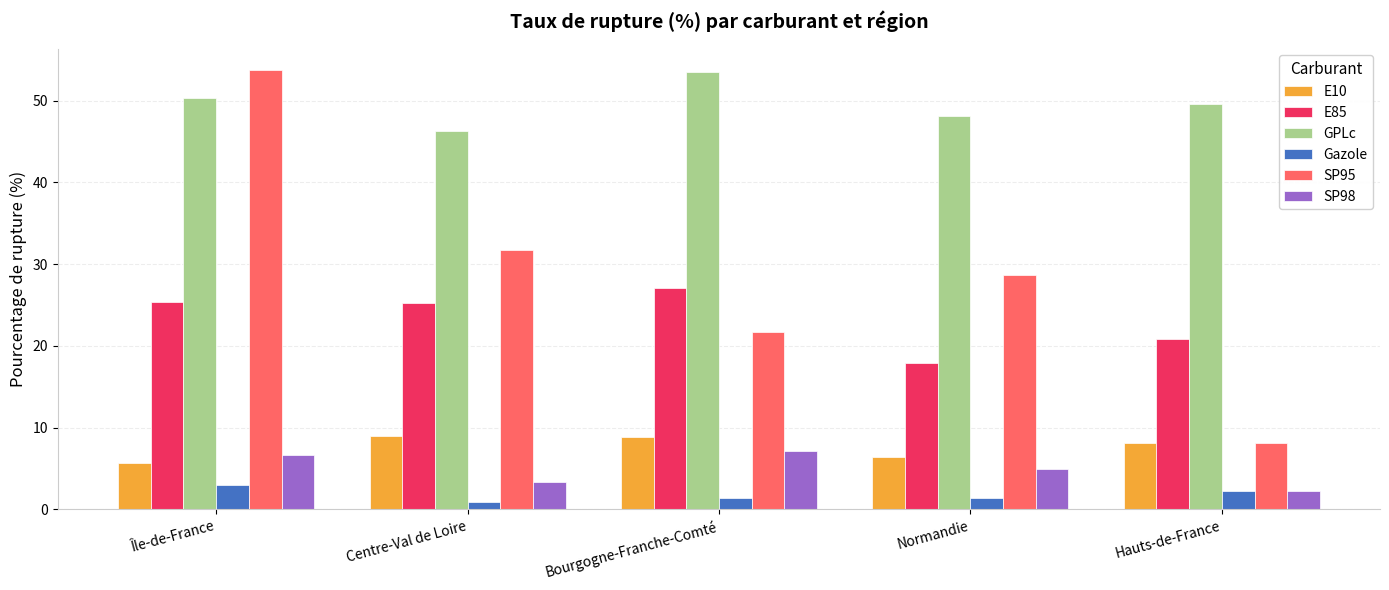

What position from the right is Hauts-de-France?

1